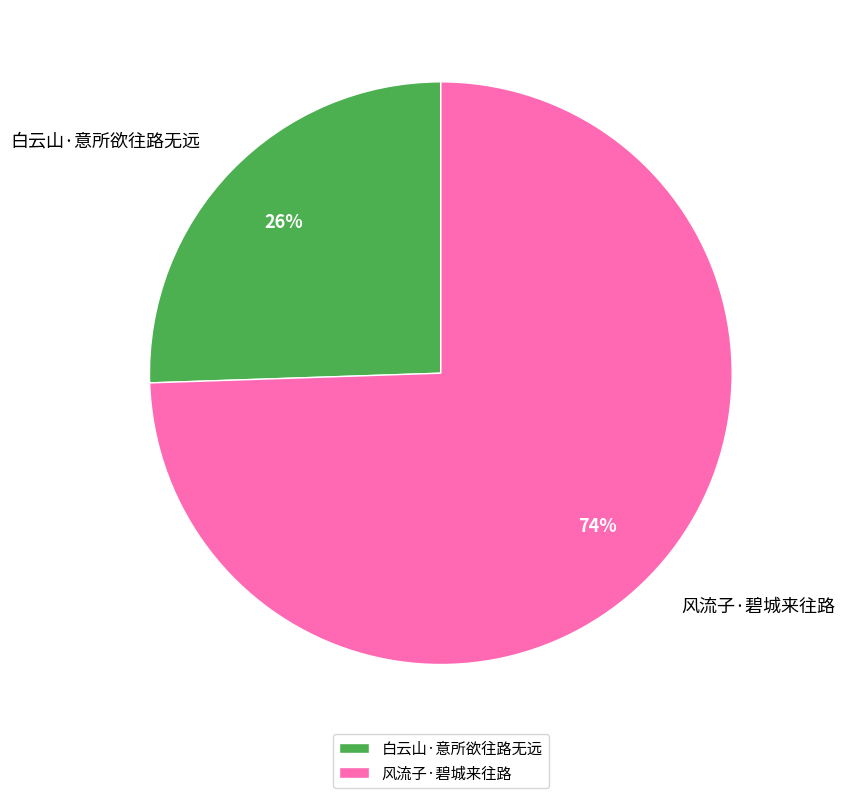

How many slices are in this pie chart?

2